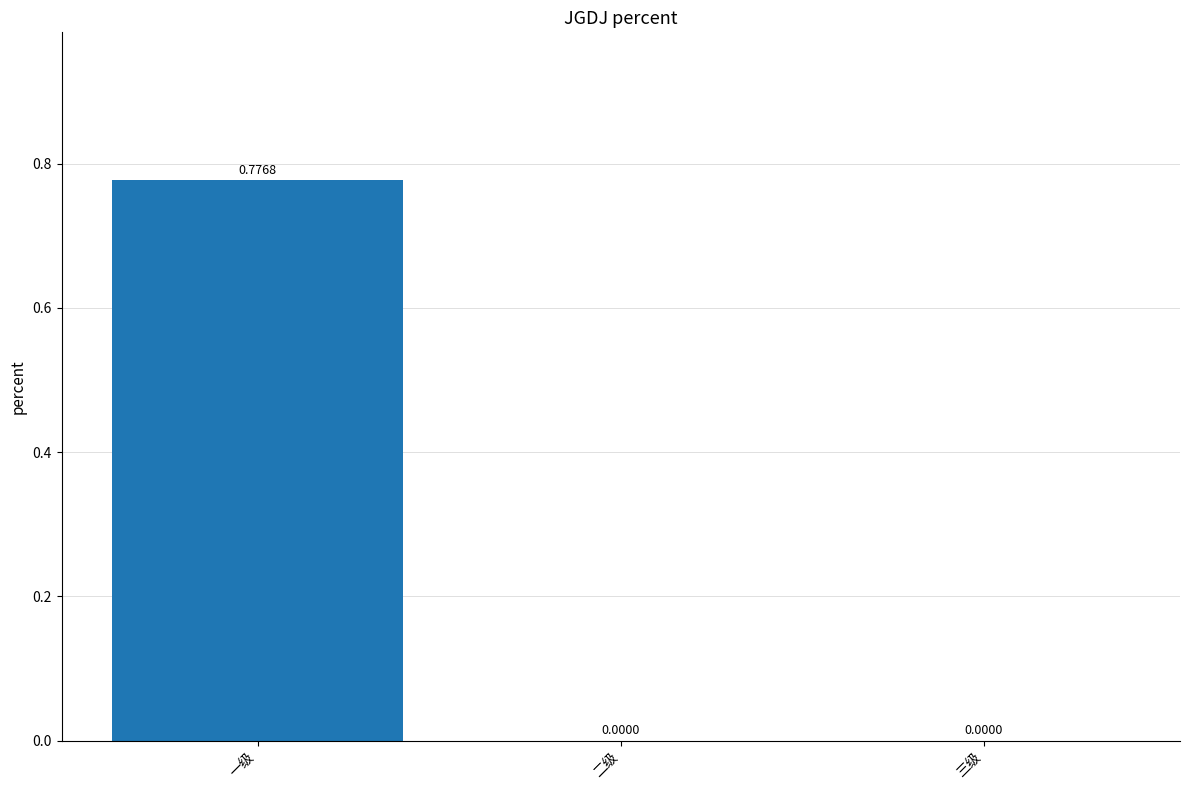

How many distinct data groups are displayed?

1